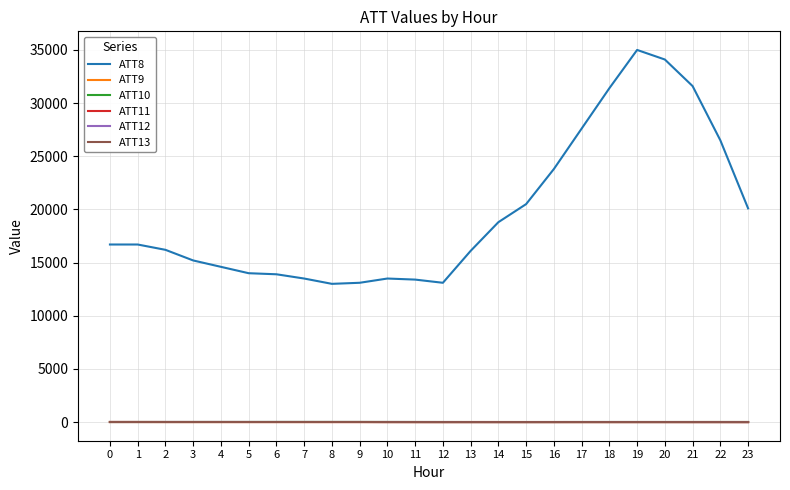

True or false: ATT11 and ATT8 intersect in this chart.

False